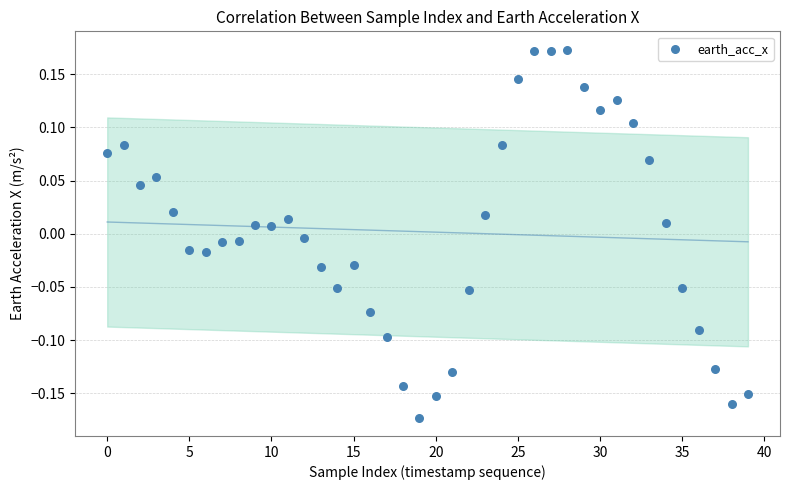

What is the range of Y values (max minus min)?

0.3